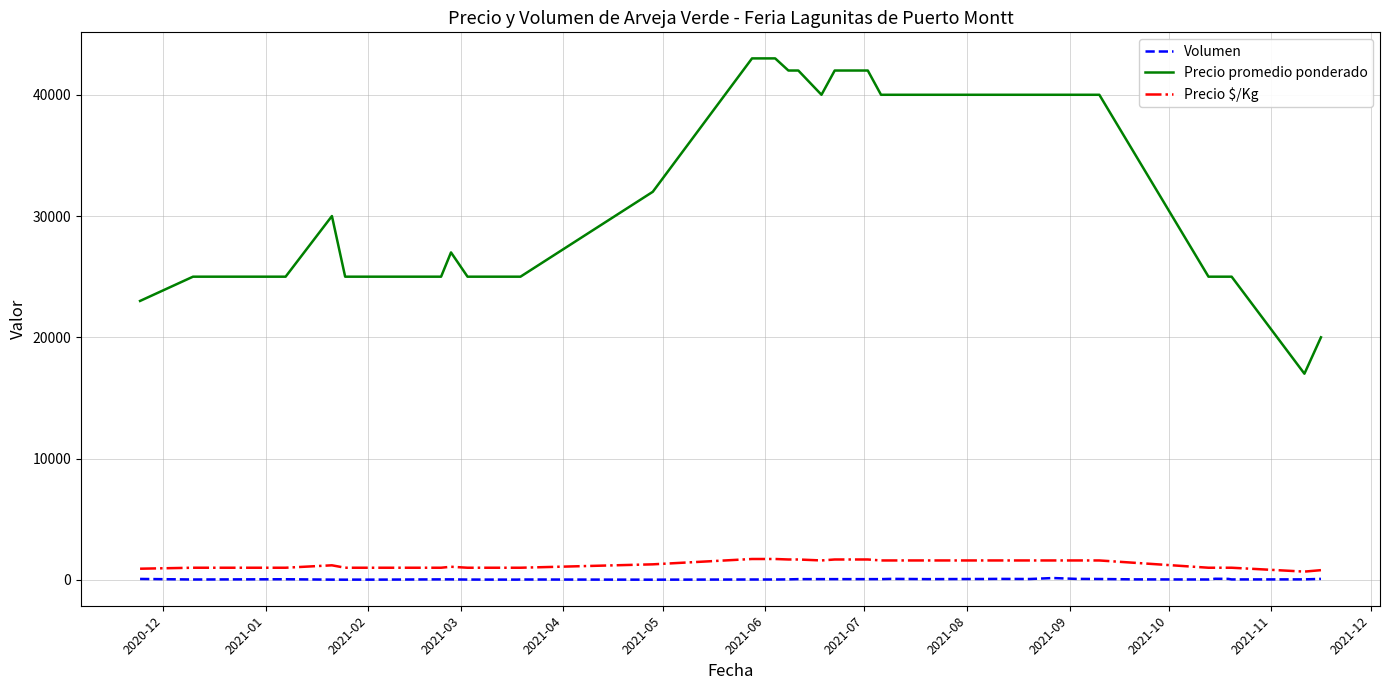

What is the difference between the maximum and minimum values in the Precio $/Kg series?

1040